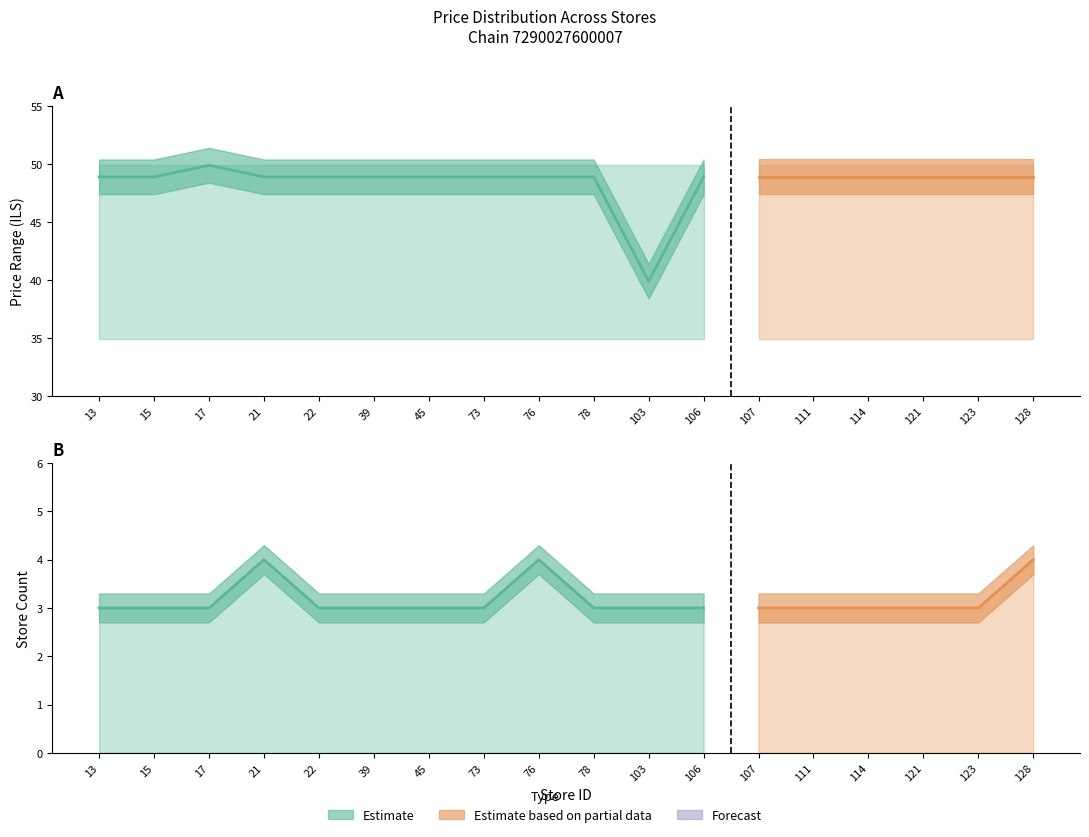

At 114, list the series in order from largest to smallest.

max_price, mean_price, min_price, store_count